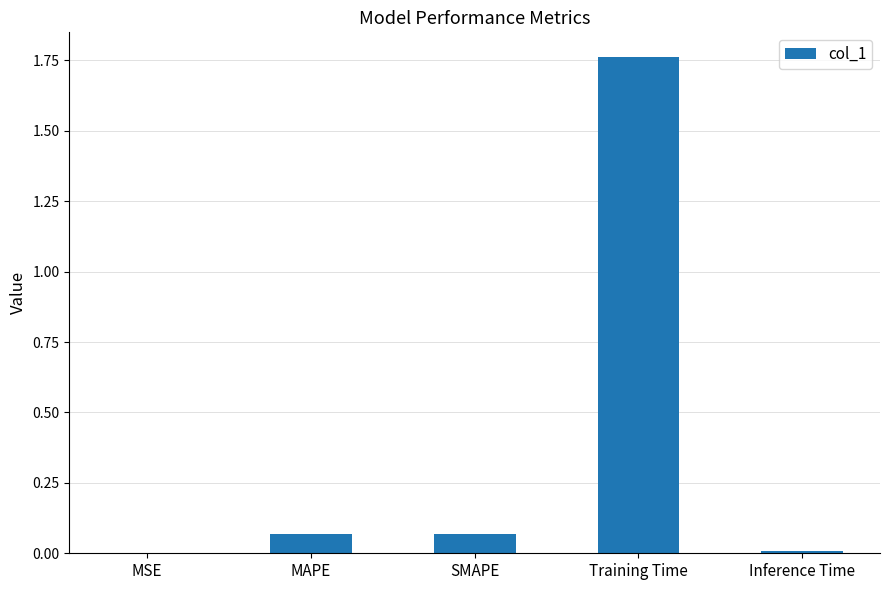

Is it true that the value at Inference Time is 0.0?

True